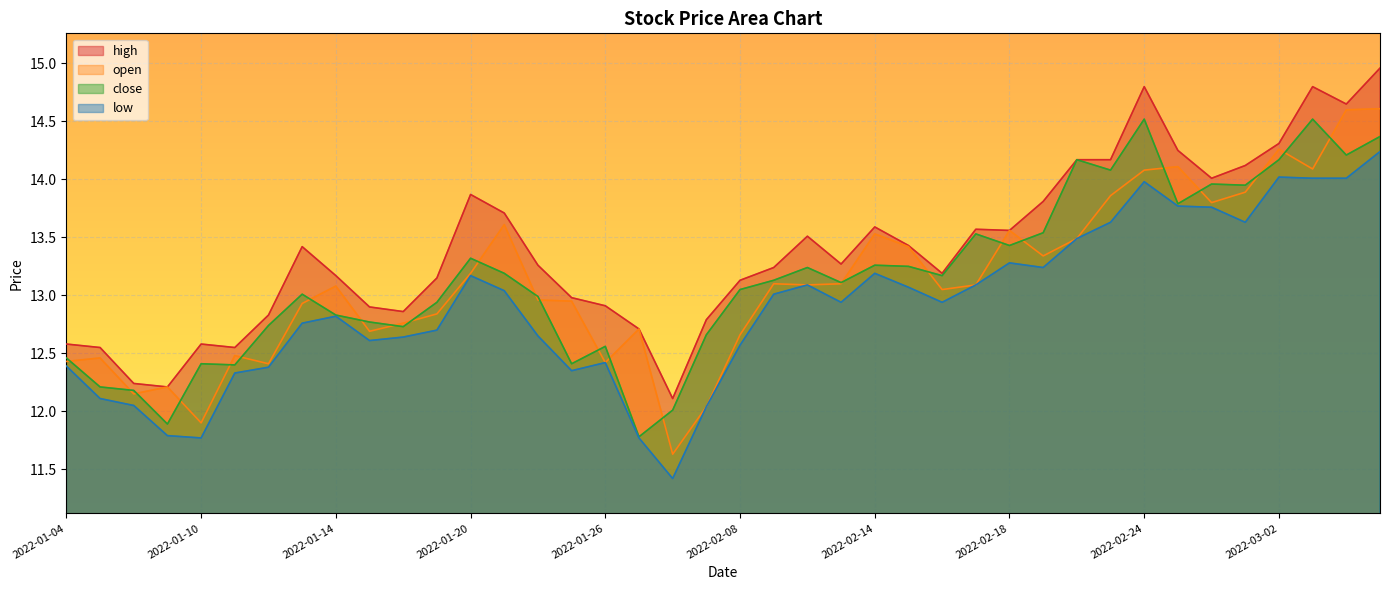

What are all the series names shown in the legend?

high, open, close, low